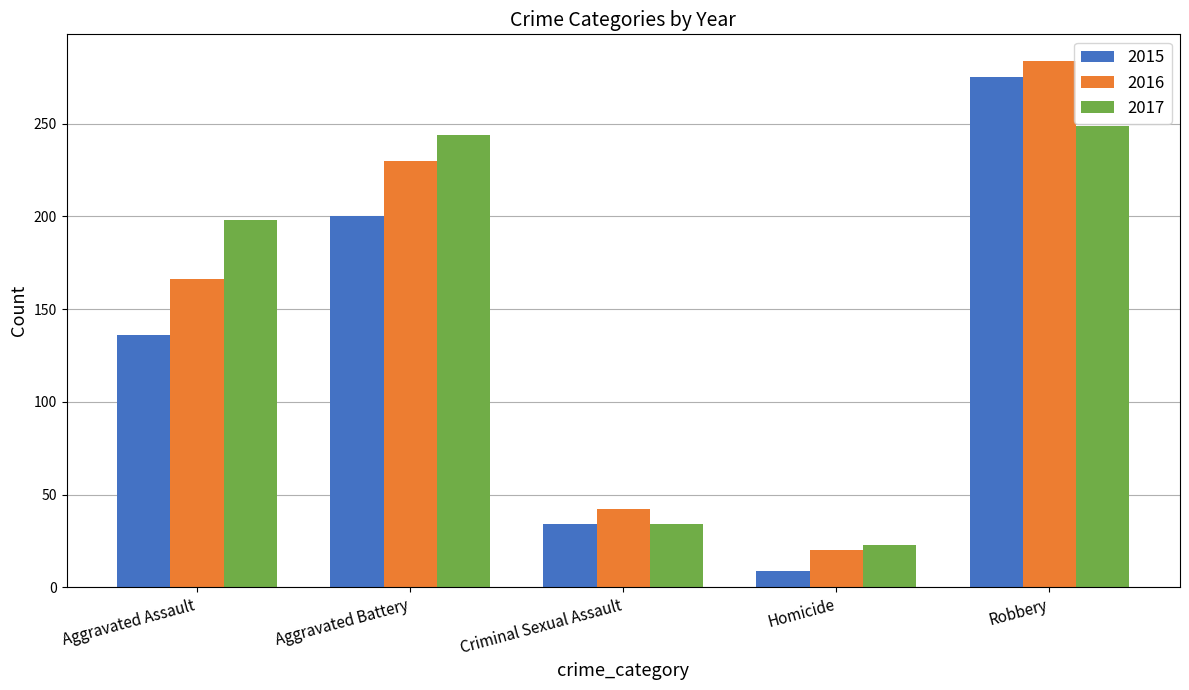

Rank the series at Robbery from highest to lowest value.

2016, 2015, 2017